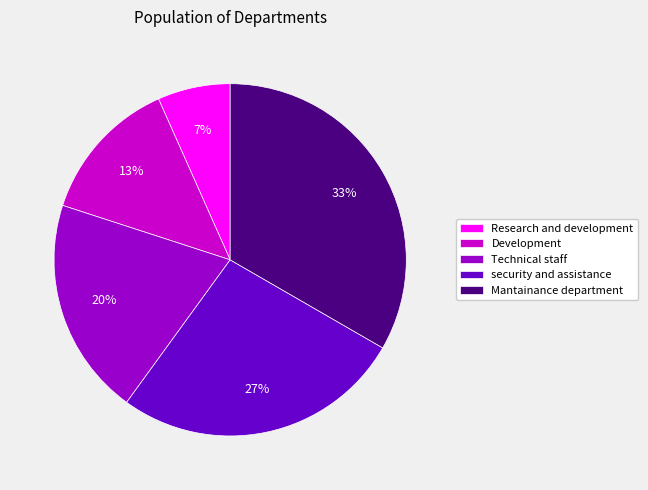

To the nearest percent, what is the average slice percentage?

20%